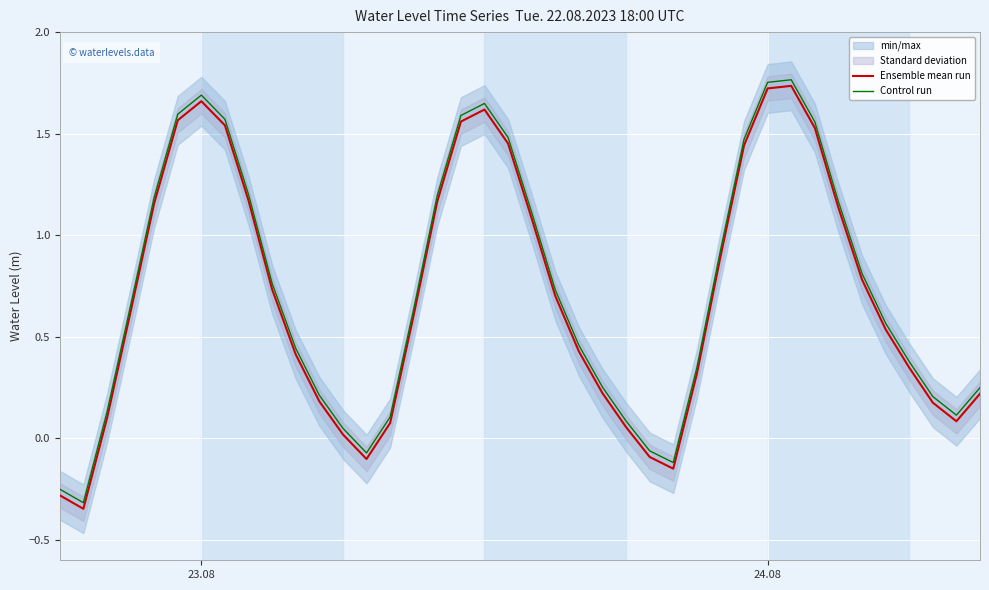

How many values in Ensemble mean run are below zero?

5